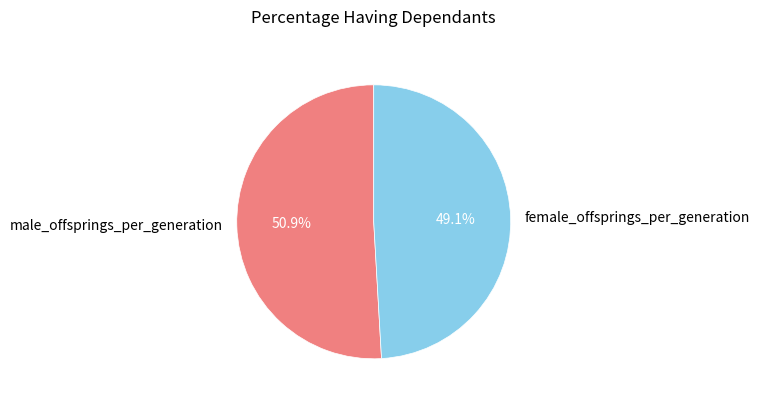

True or false: female_offsprings_per_generation accounts for 49% of the total.

True